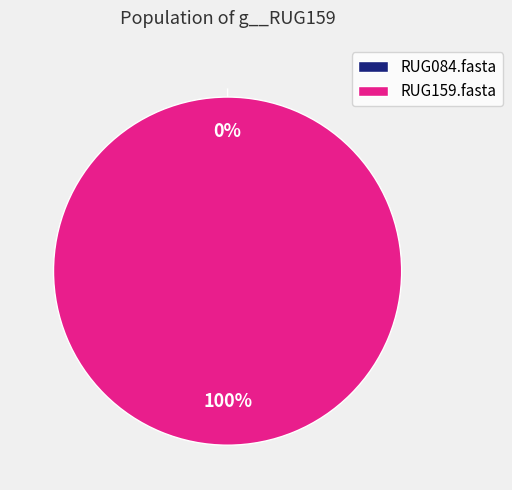

How many slices are in this pie chart?

2